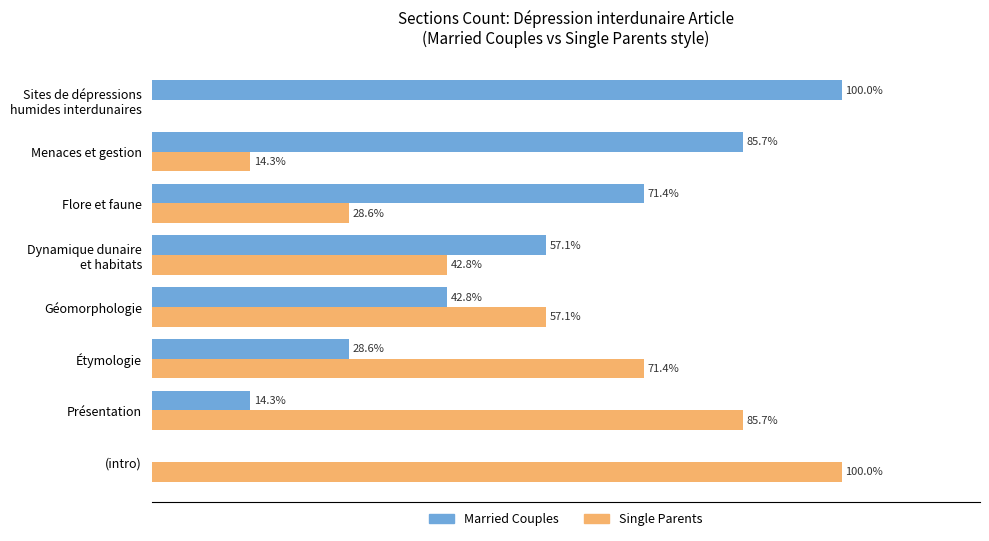

Which category has the highest value in the Single Parents series?

(intro)